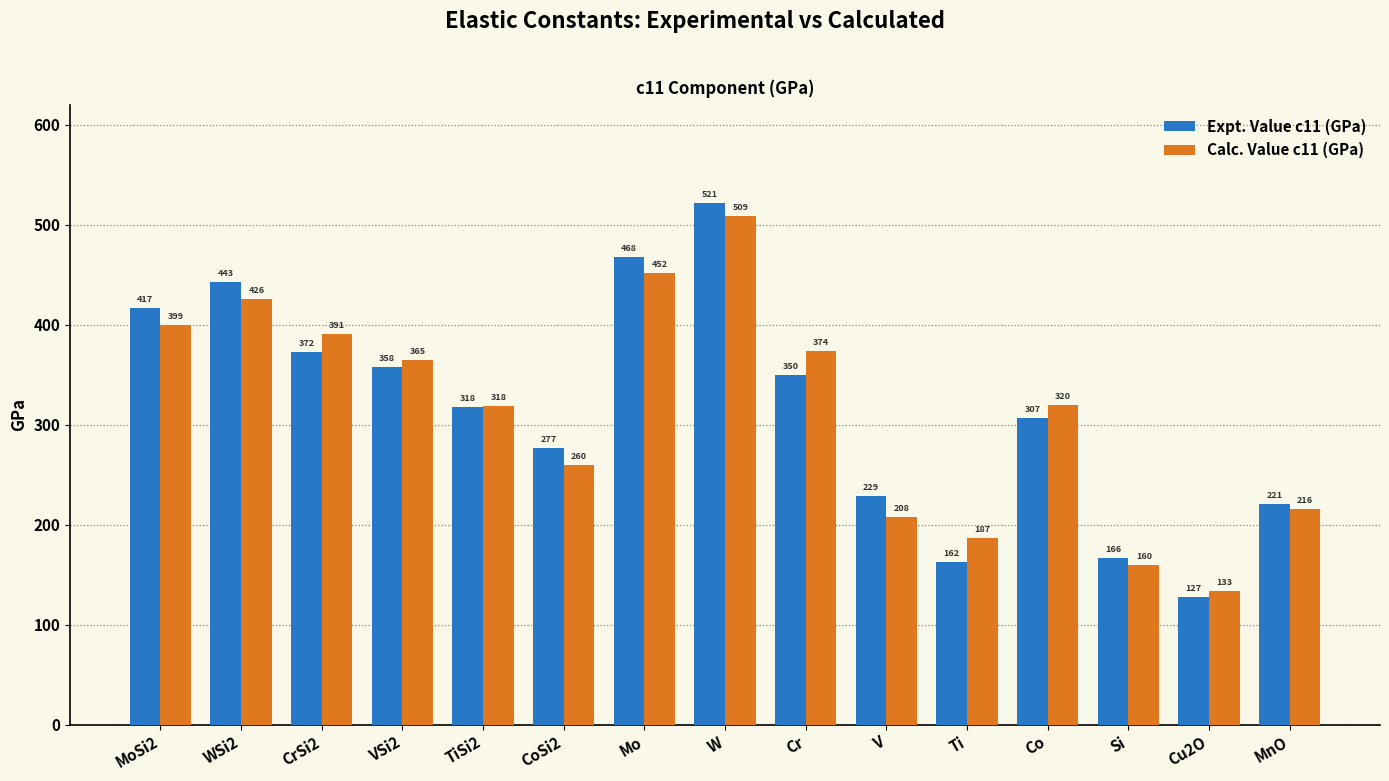

What is the label of the 15th bar from the right?

MoSi2